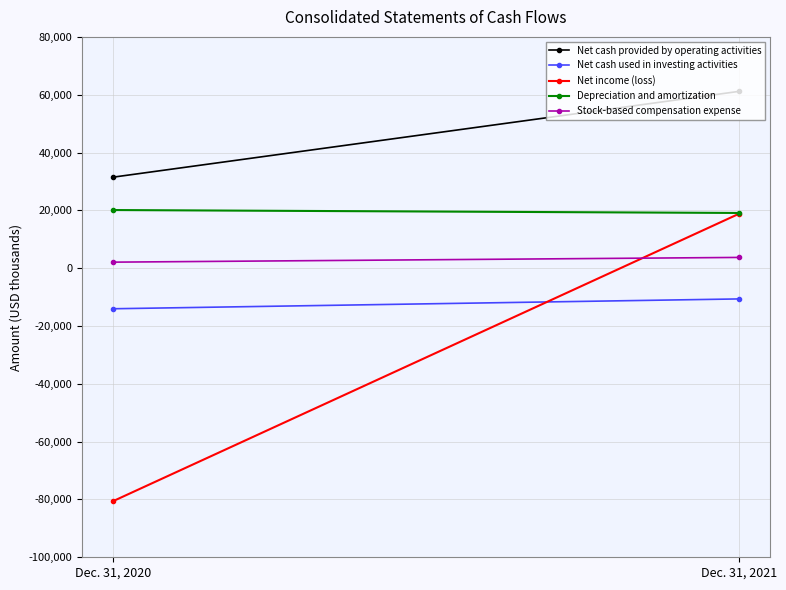

Is the value of Net income (loss) at Dec. 31, 2021 greater than the value of Net cash provided by operating activities at Dec. 31, 2021?

No